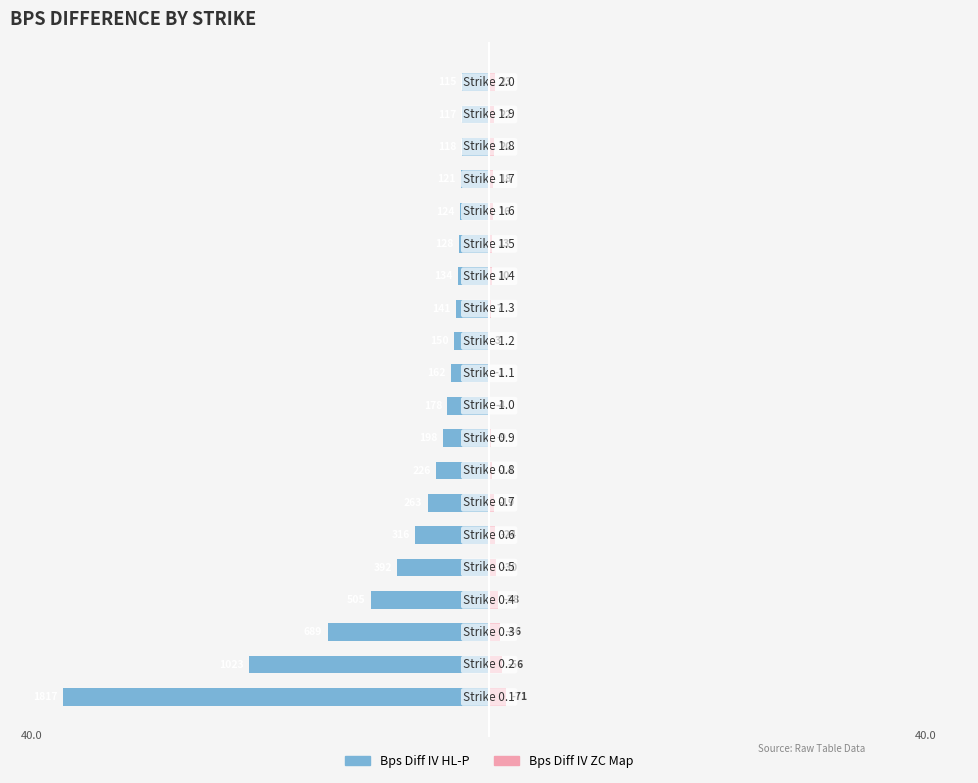

List the labels in order of Bps Diff IV ZC Map value, smallest first.

10, 11, 9, 12, 8, 13, 14, 7, 15, 16, 6, 17, 18, 19, 5, 4, 3, 2, 1, 0